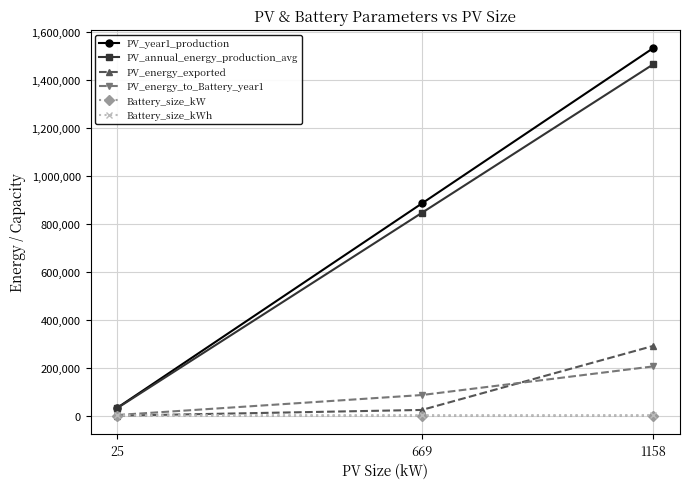

Does the chart have visible grid lines?

Yes